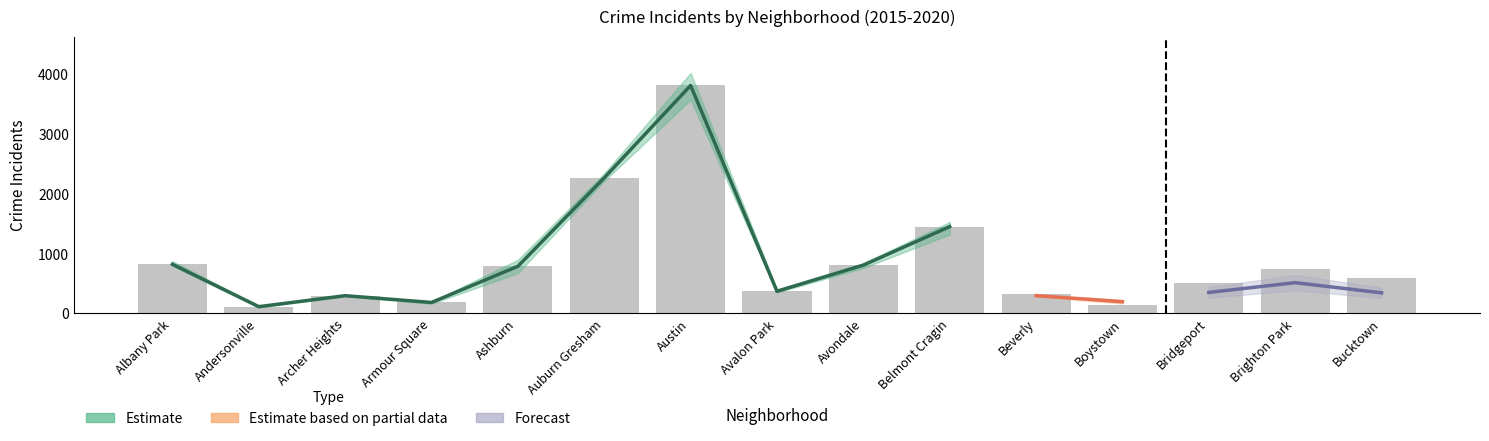

At which label is 2015 closest to 1841?

Auburn Gresham